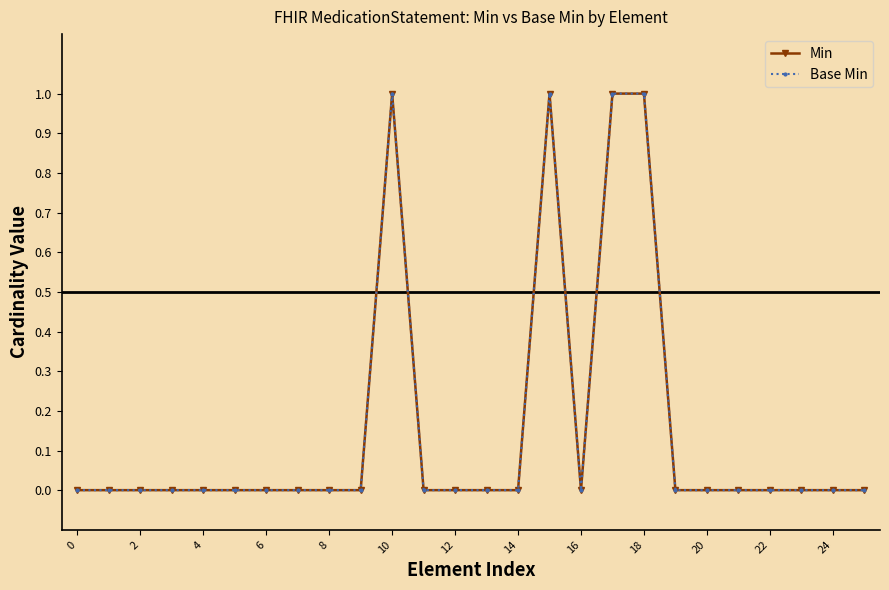

Does the chart have visible grid lines?

No